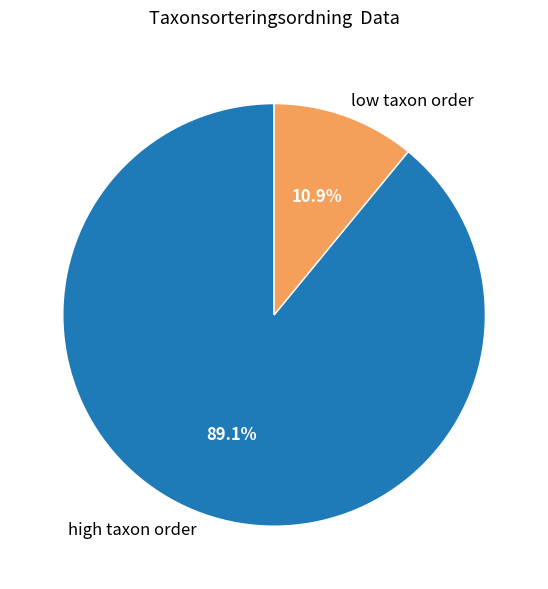

Does high taxon order represent more than half of the total?

Yes